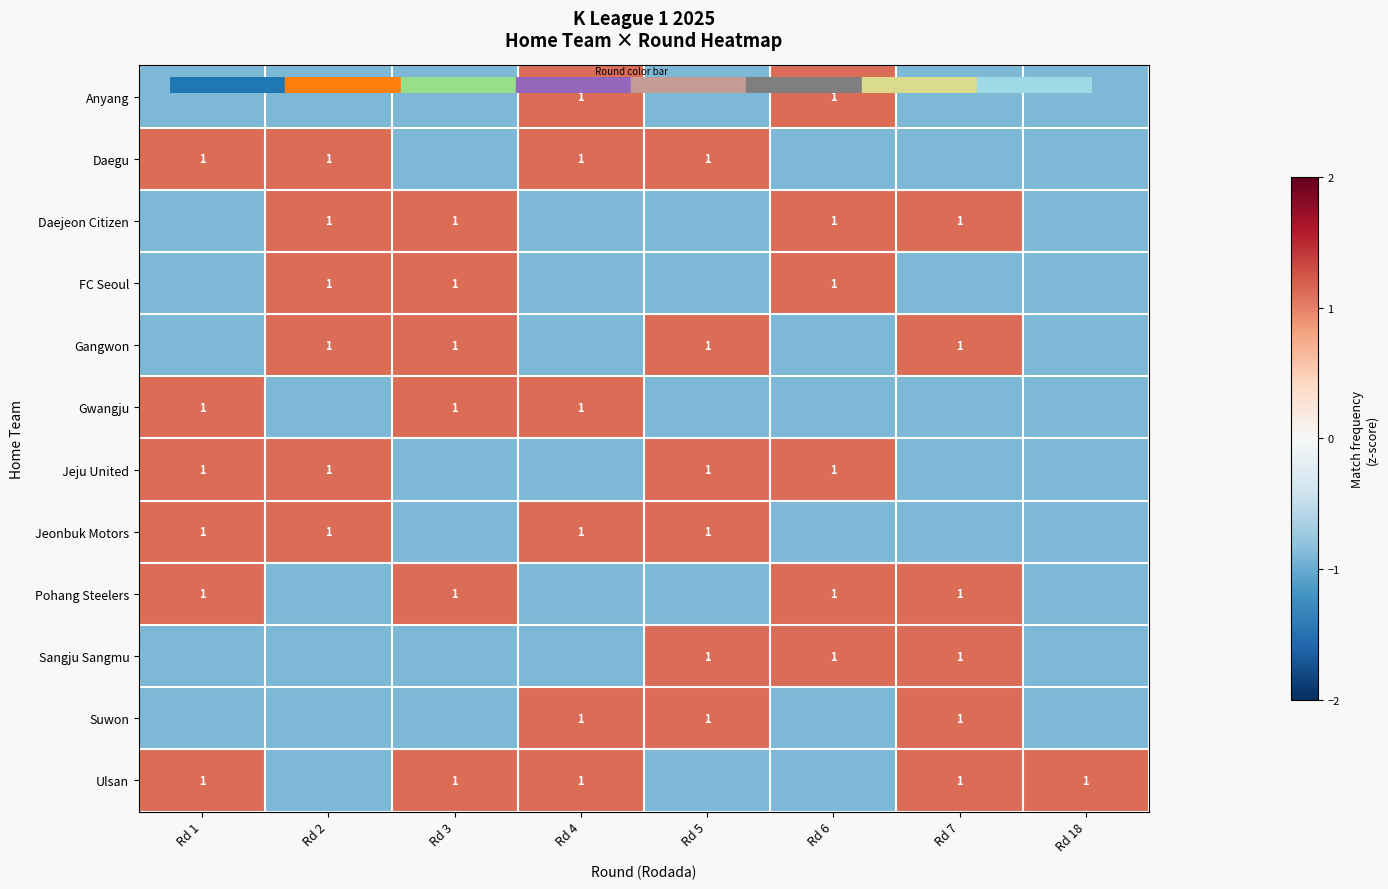

At which label is Suwon closest to 0?

Rd 1